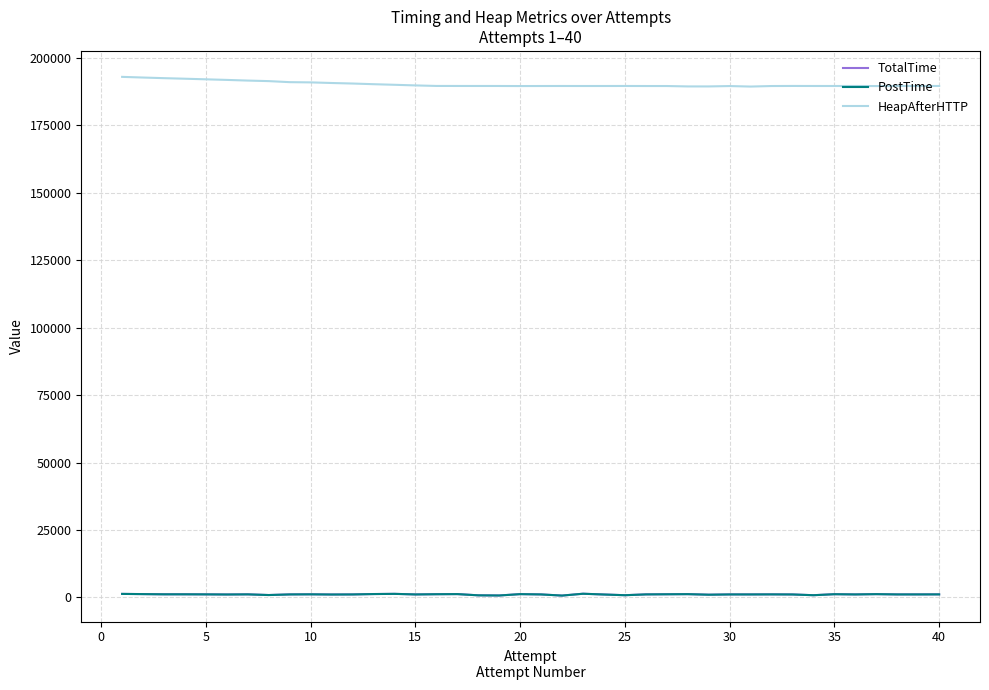

Does the chart have visible grid lines?

Yes